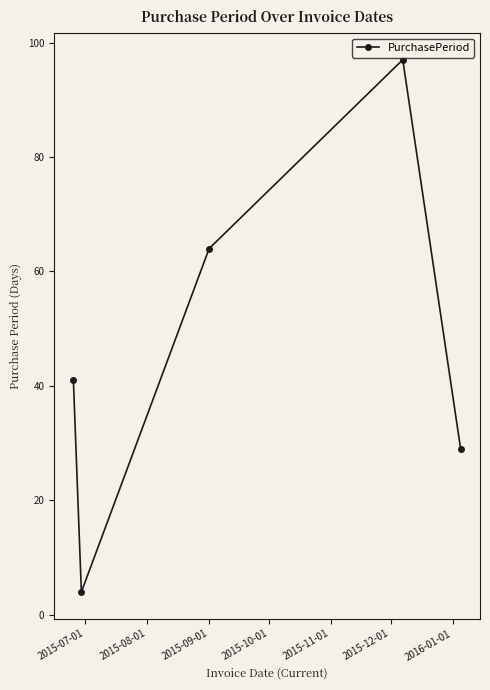

What is the maximum value shown in the chart?

97